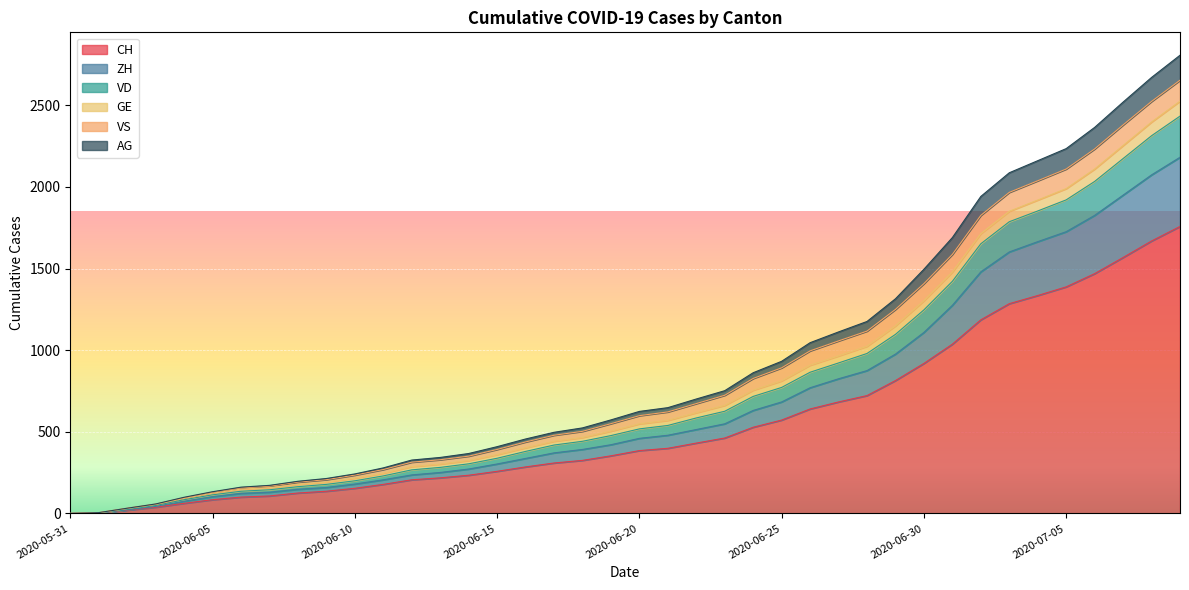

At which label does AG reach its peak?

2020-07-09